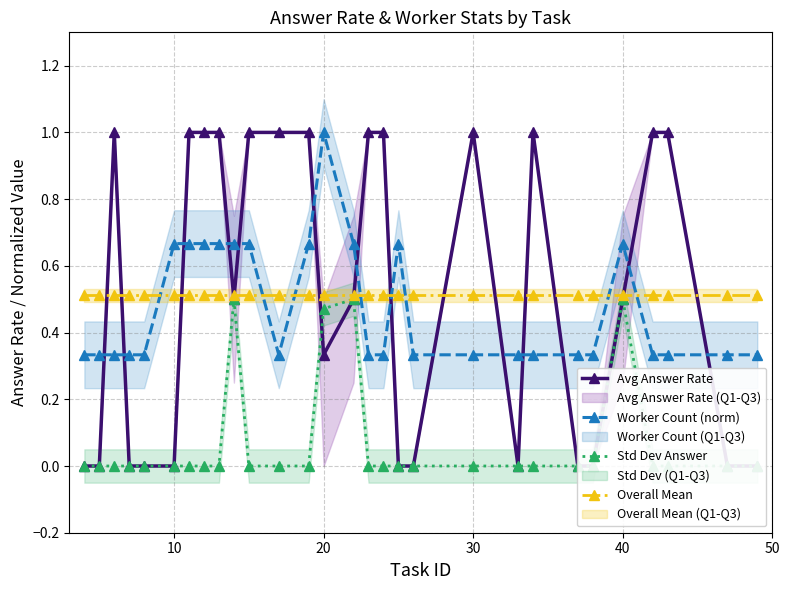

At how many categories does at least one series exceed 0?

29